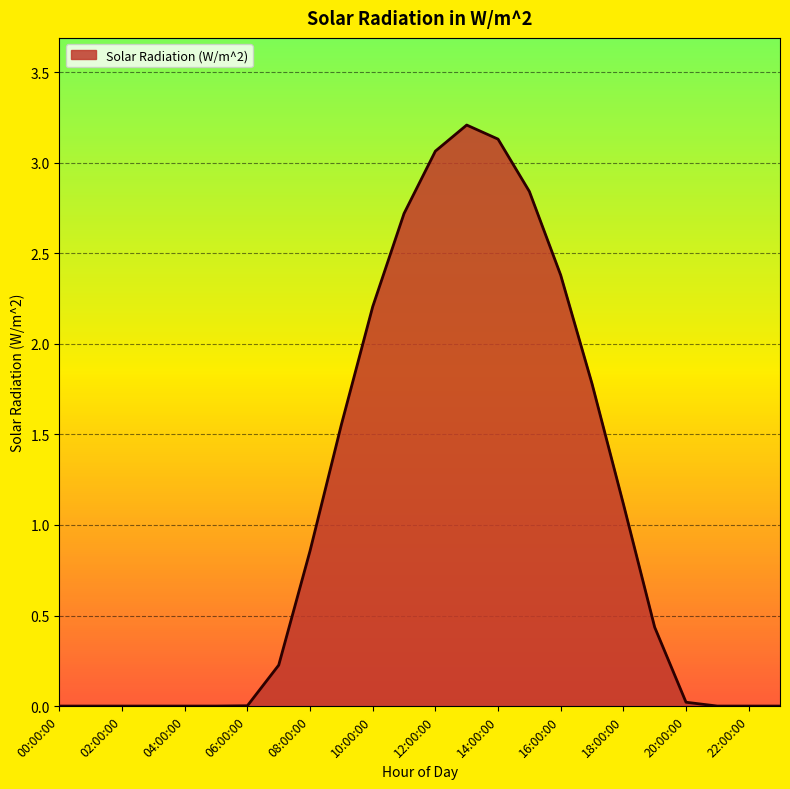

Does the chart display data point markers on the line(s)?

No